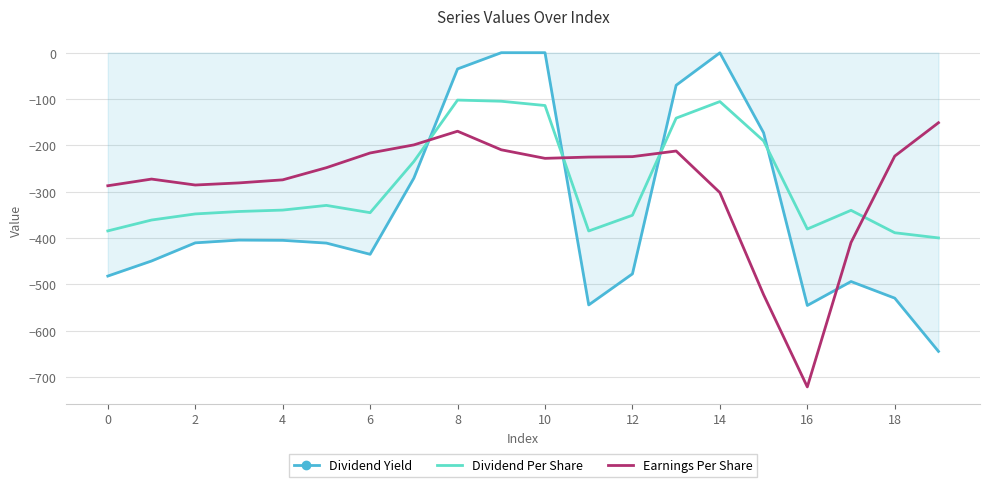

What is the difference between the maximum and minimum values in the Dividend Yield series?

644.5